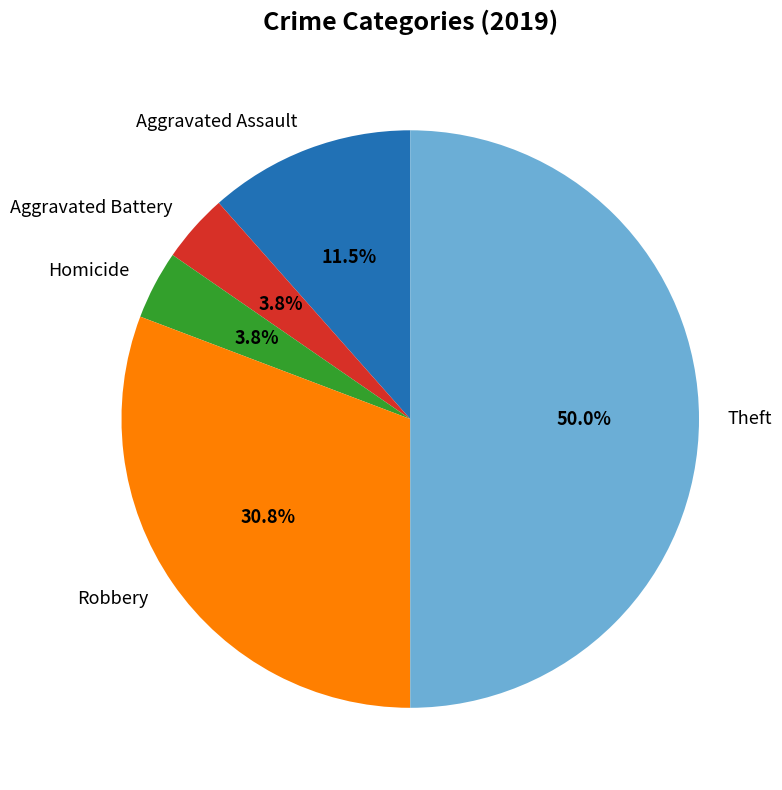

How many slices are in this pie chart?

5